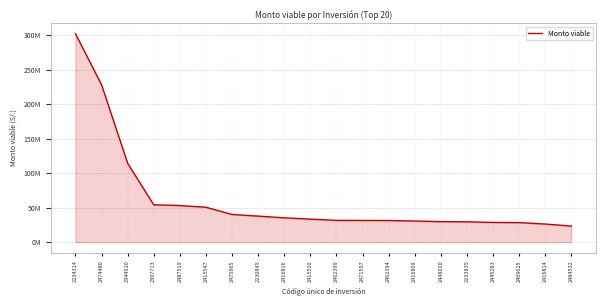

Does the chart have visible grid lines?

Yes